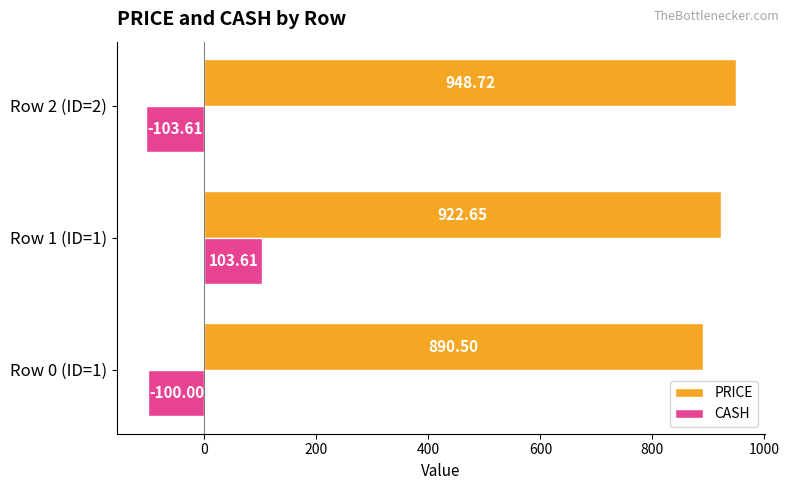

What are all the series names shown in the legend?

PRICE, CASH